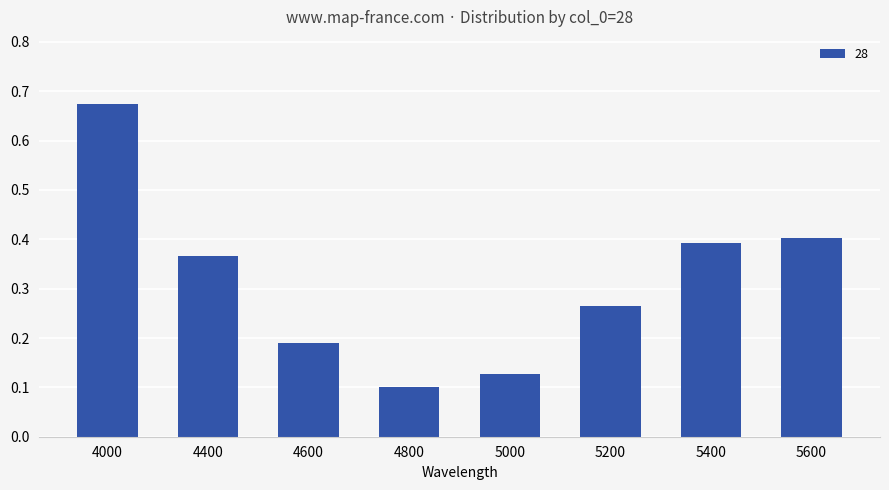

What is the difference between the maximum and minimum values?

0.6